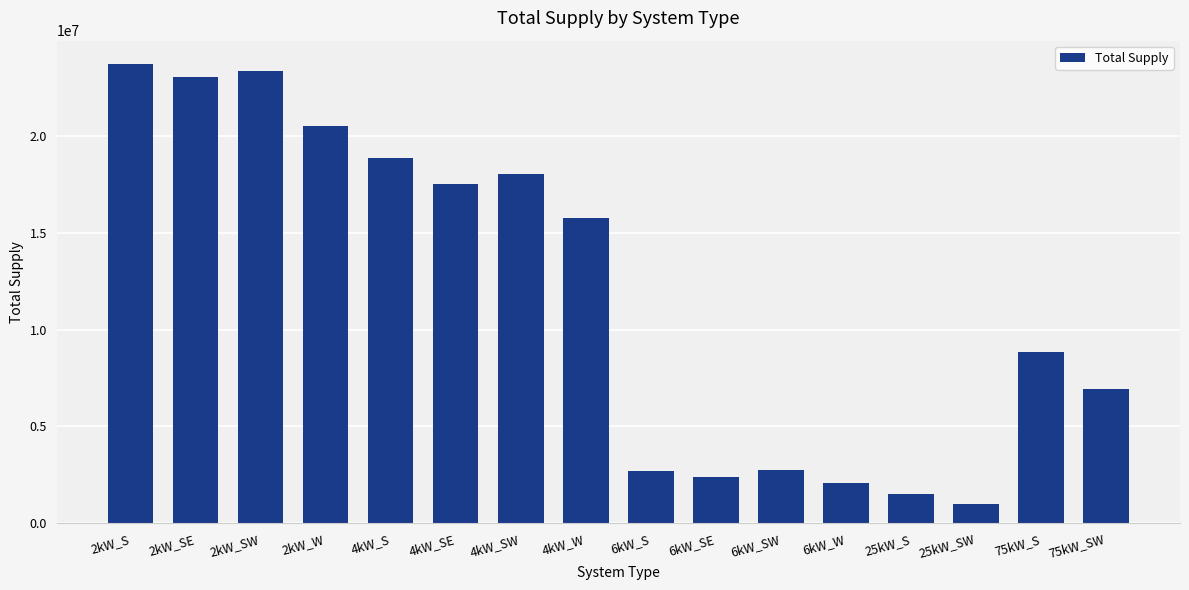

What is the average value?

11809939.8